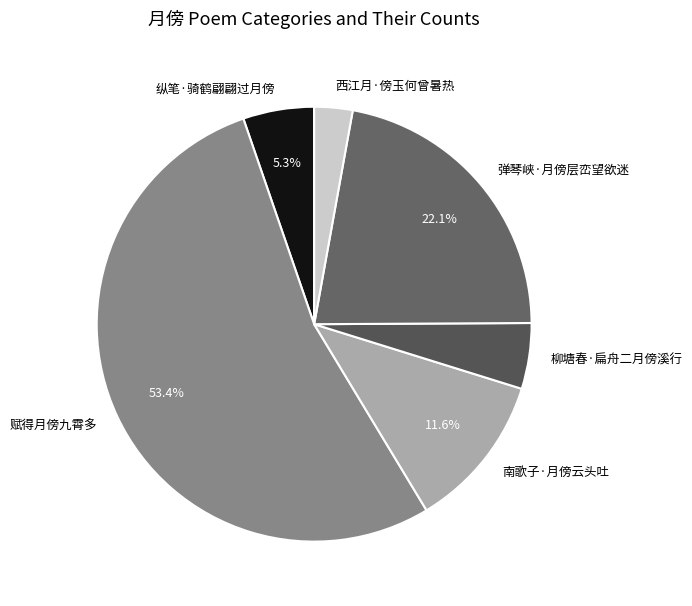

What is the smallest slice in the pie chart?

西江月·傍玉何曾暑热